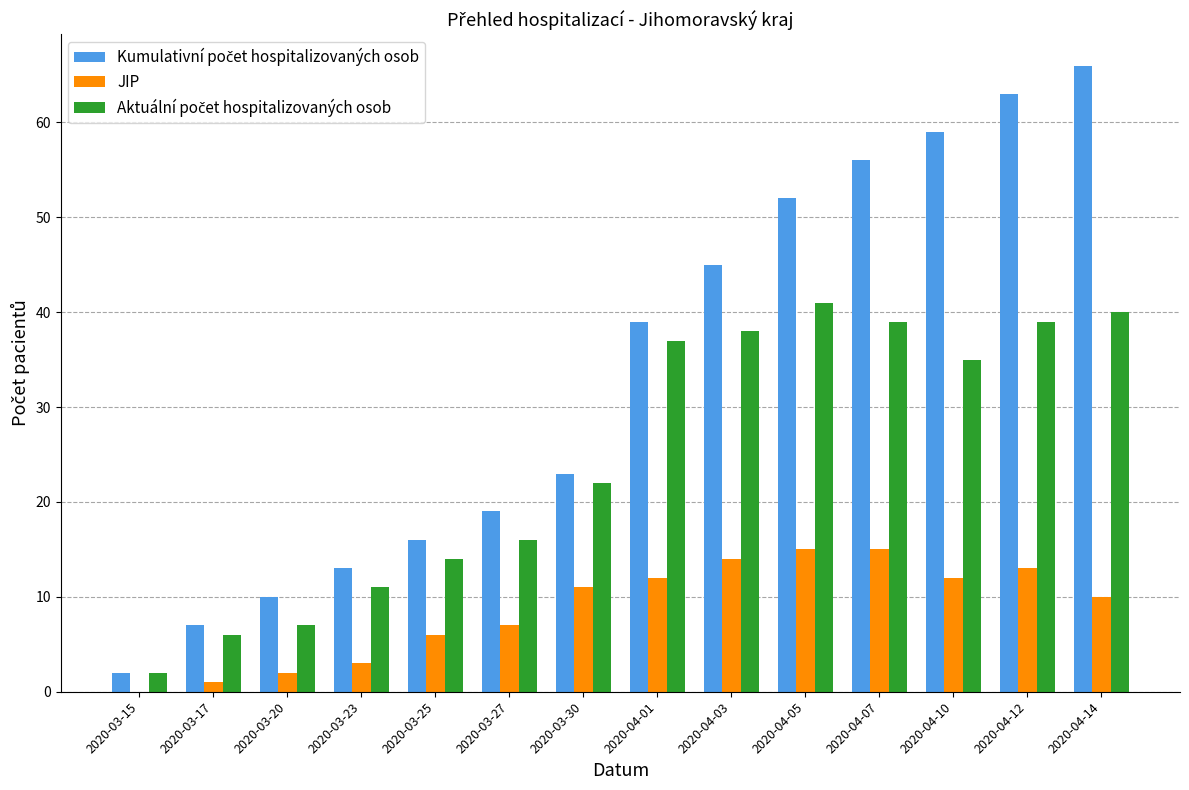

How many data points does each series have?

14